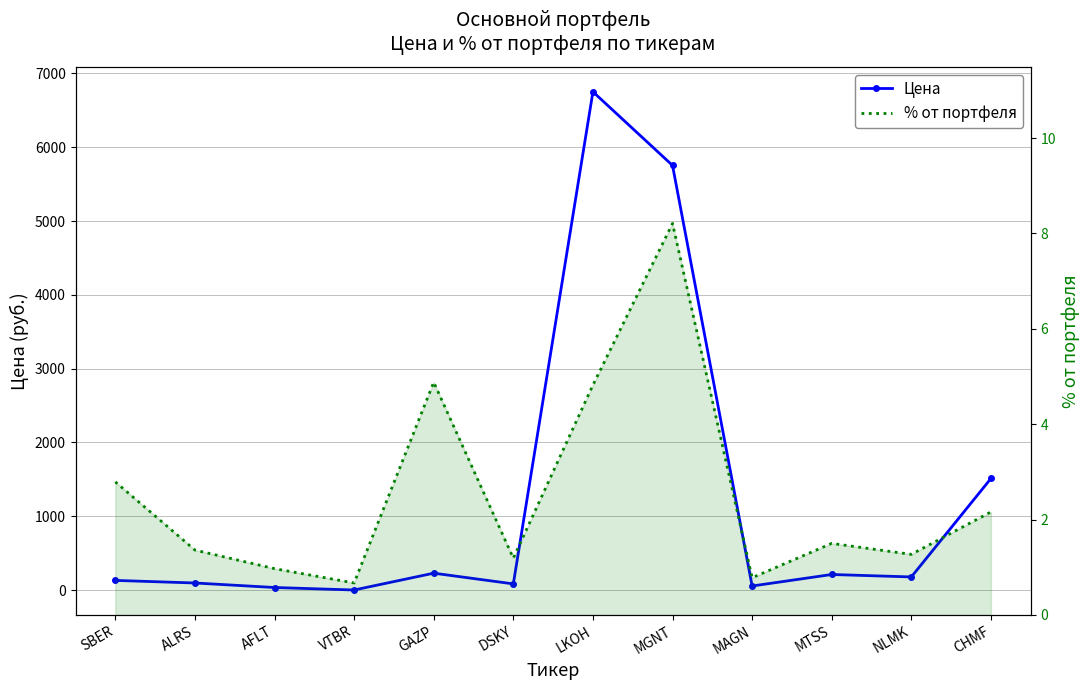

Reading left to right, list all the values displayed in this chart.

Цена: 130.0	95.0	33.8	0.0	228.0	82.8	6752.0	5754.0	54.2	210.2	177.0	1511.2
% от портфеля: 2.8	1.4	1.0	0.7	4.9	1.2	4.8	8.2	0.8	1.5	1.3	2.2